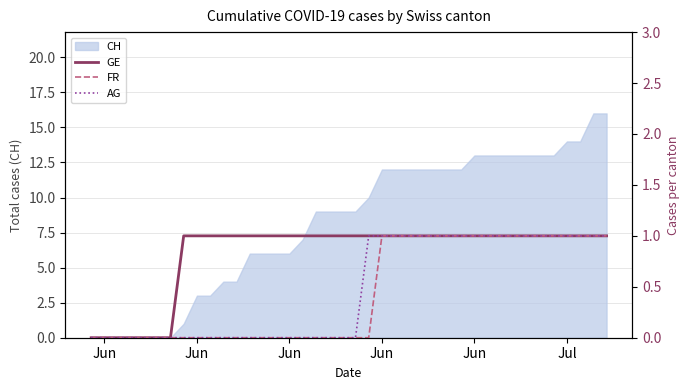

Reading right to left, what are all the values shown in this chart?

GE: 1	1	1	1	1	1	1	1	1	1	1	1	1	1	1	1	1	1	1	1	1	1	1	1	1	1	1	1	1	1	1	1	1	0	0	0	0	0	0	0
FR: 1	1	1	1	1	1	1	1	1	1	1	1	1	1	1	1	1	1	0	0	0	0	0	0	0	0	0	0	0	0	0	0	0	0	0	0	0	0	0	0
AG: 1	1	1	1	1	1	1	1	1	1	1	1	1	1	1	1	1	1	1	0	0	0	0	0	0	0	0	0	0	0	0	0	0	0	0	0	0	0	0	0